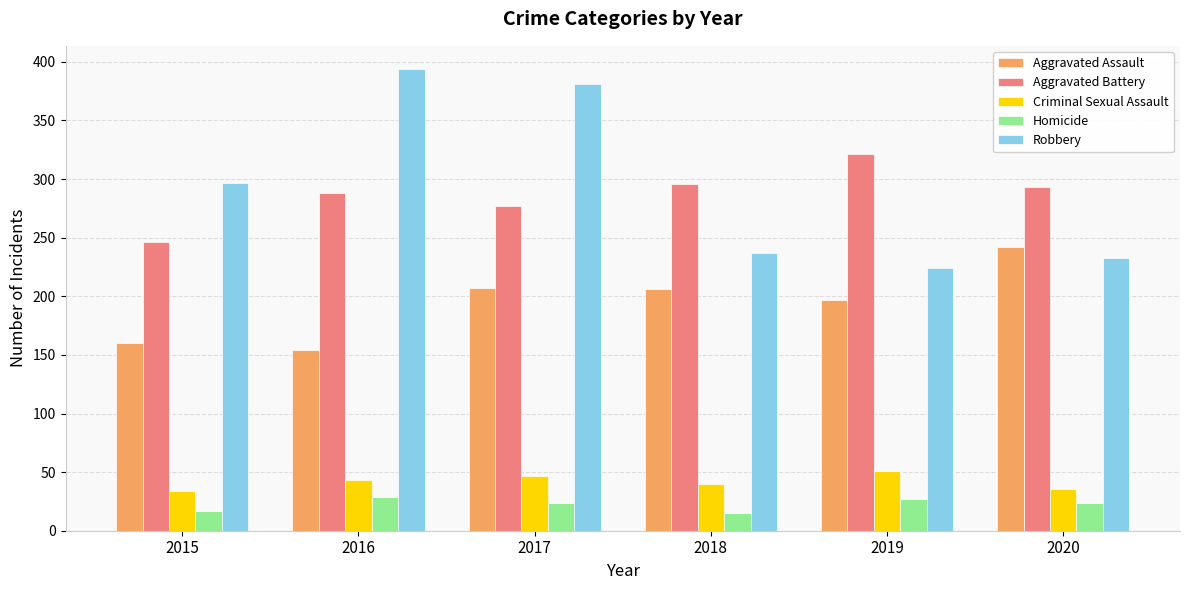

Which series changed the most between 2017 and 2019?

Robbery